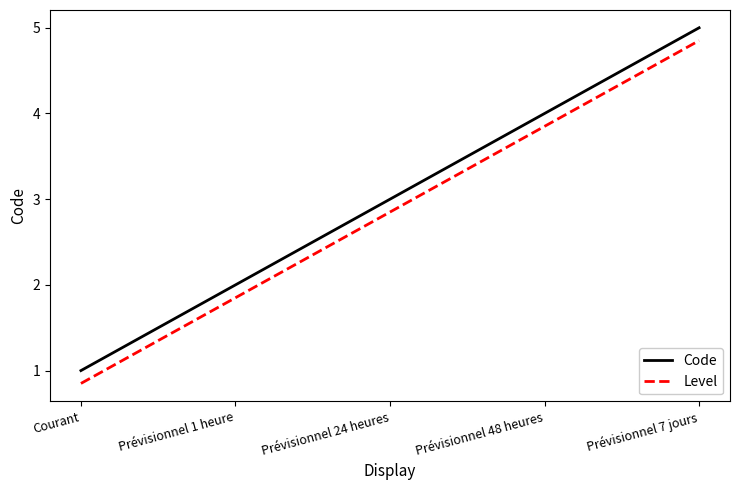

Which label corresponds to the smallest value in the chart?

Courant